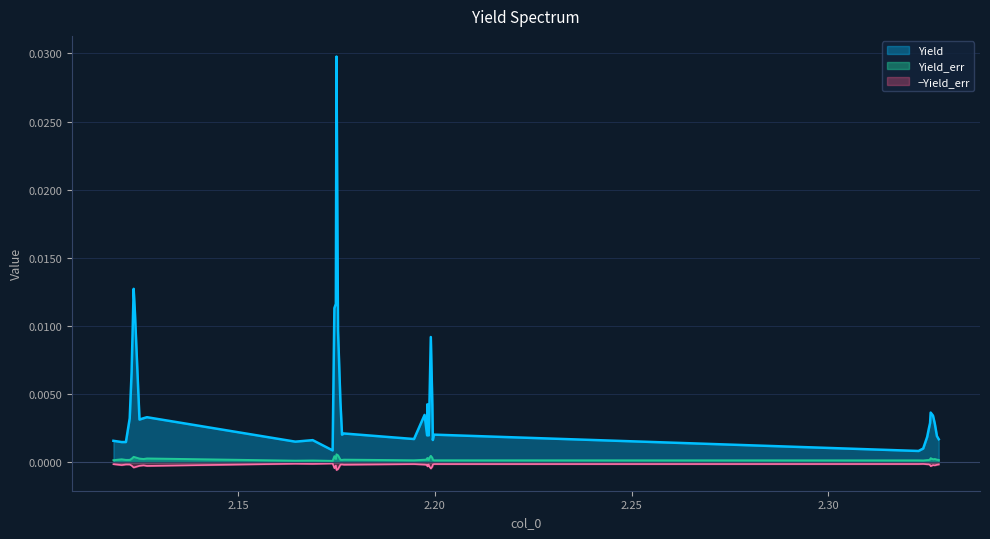

How many lines are shown in the chart?

3